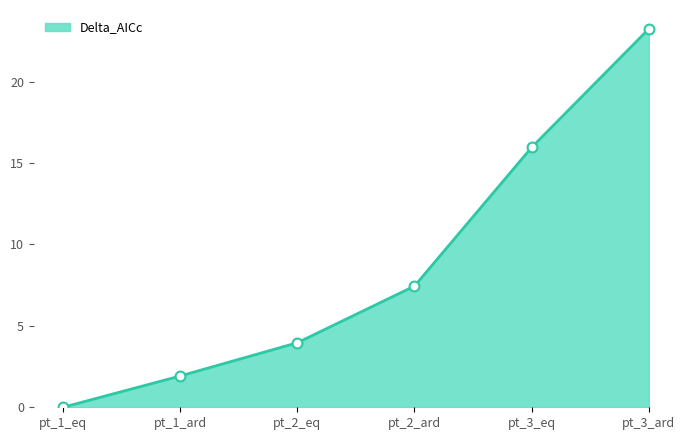

Approximately how many times larger is the value at pt_1_ard compared to pt_3_ard?

0.1